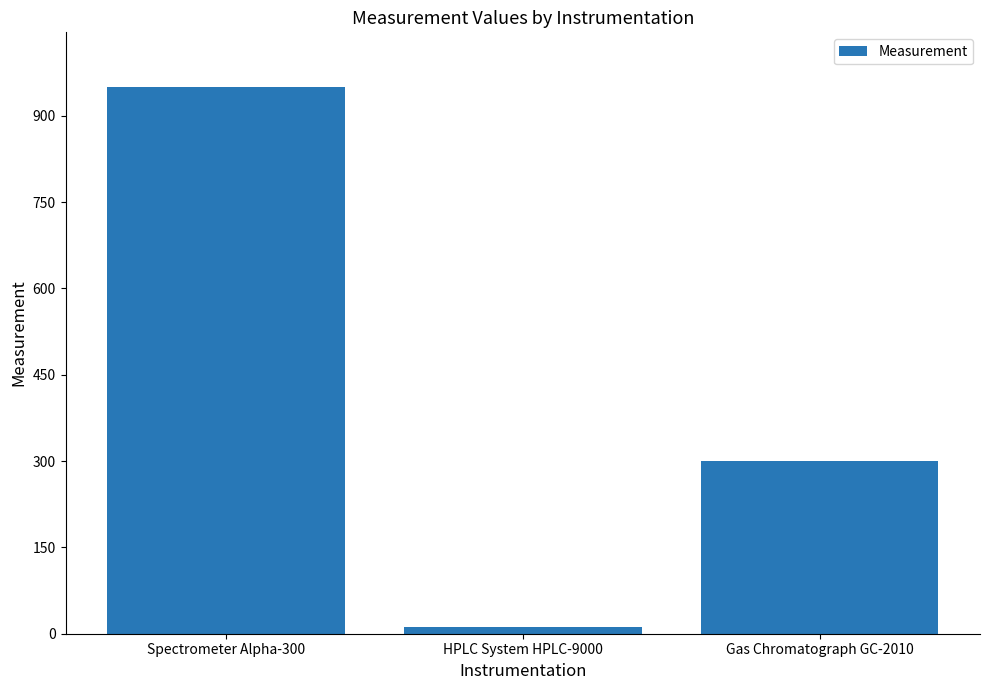

List the labels in order of value, smallest first.

HPLC System HPLC-9000, Gas Chromatograph GC-2010, Spectrometer Alpha-300